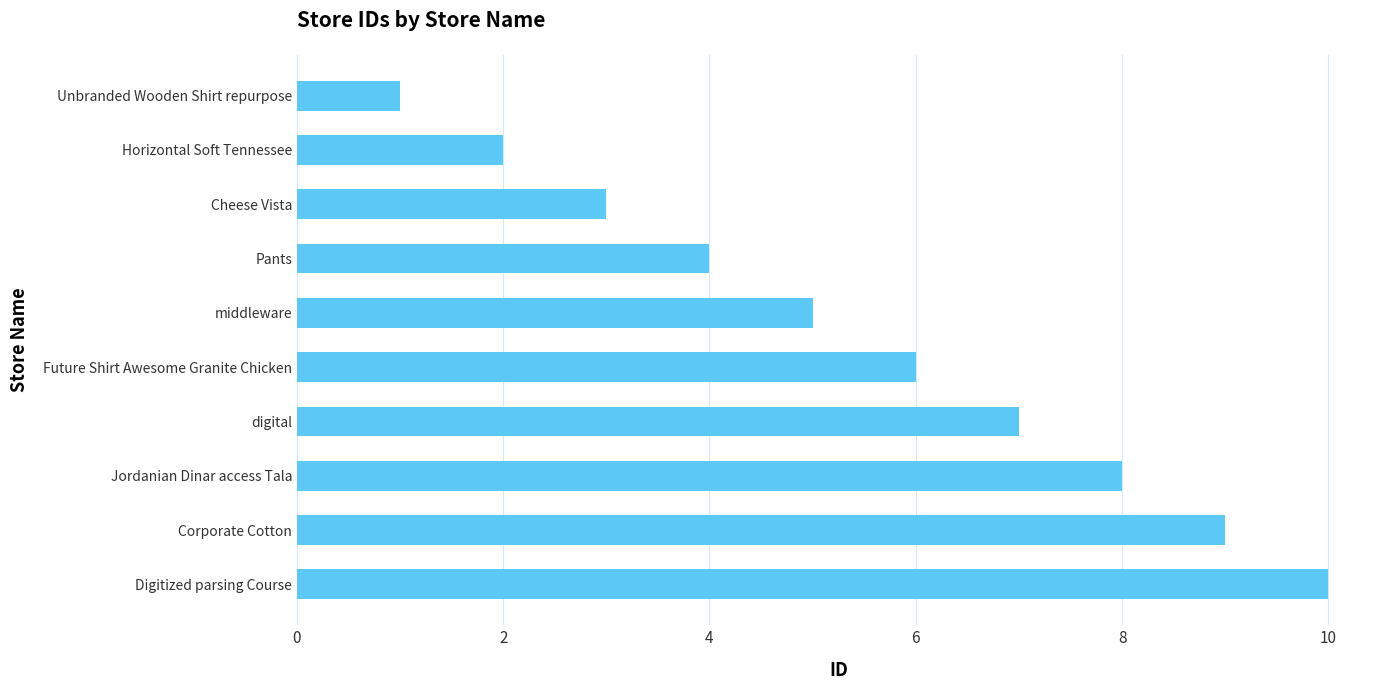

Are the bars horizontal?

Yes